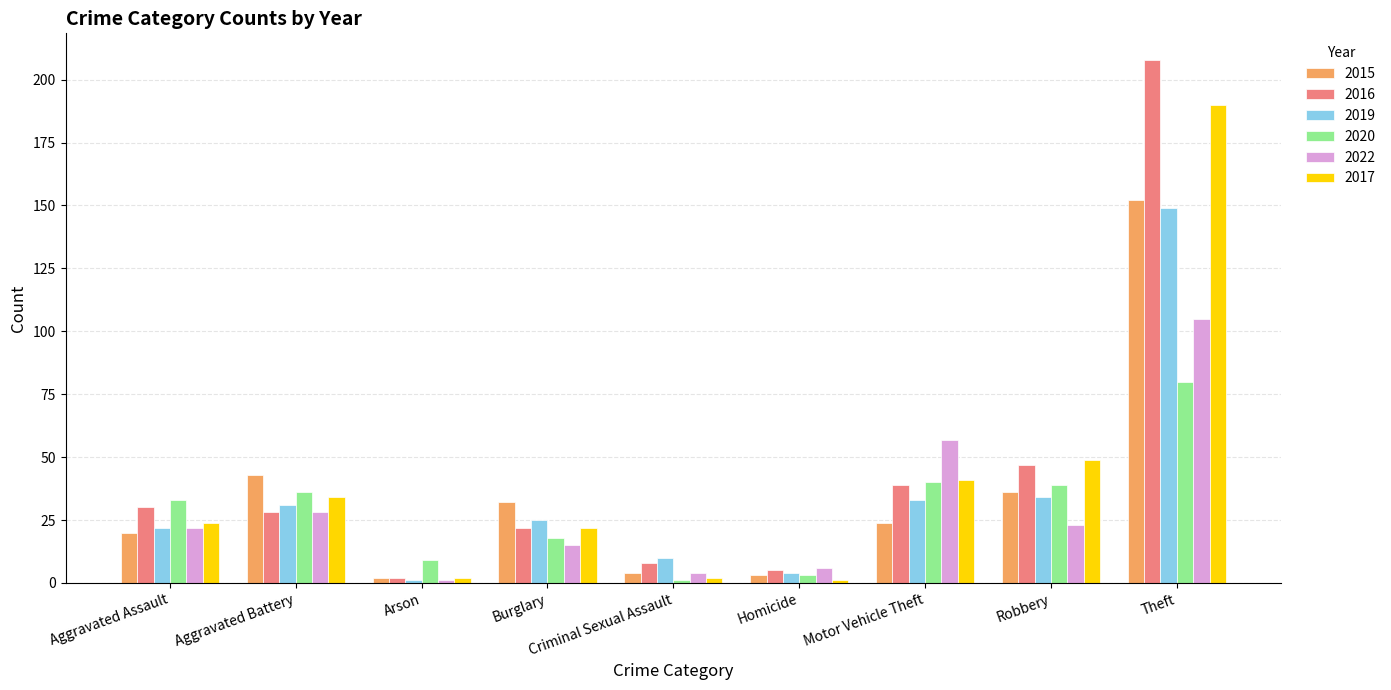

What is the sum of all 2020 values?

259